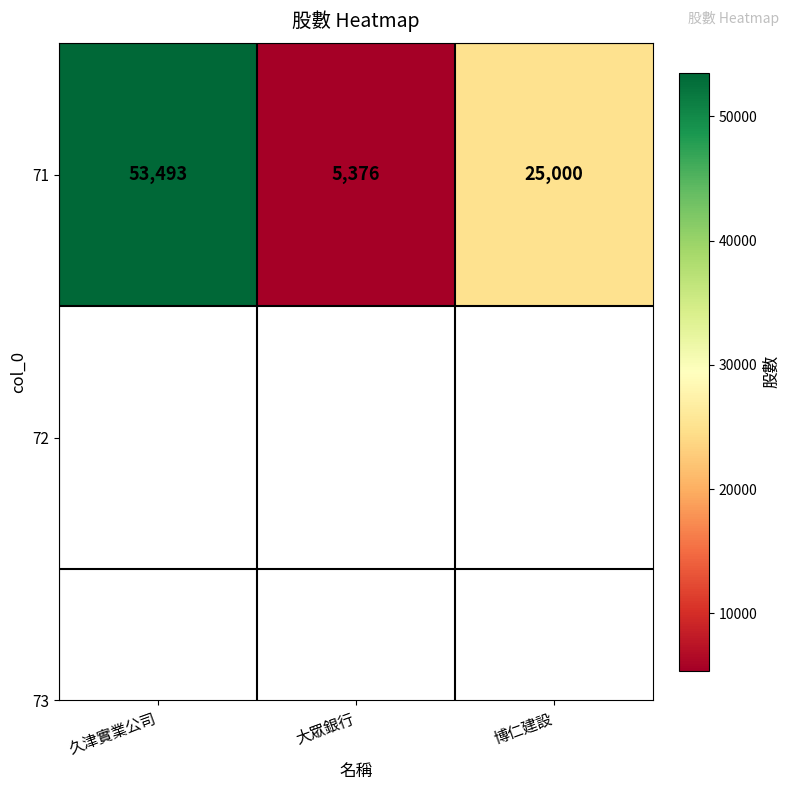

What is the greatest value displayed?

53493